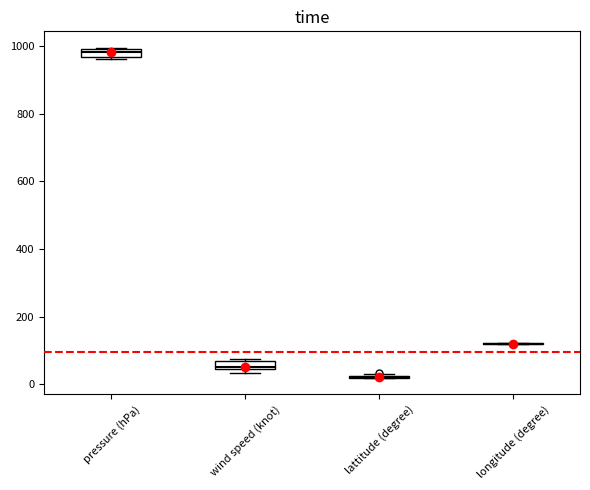

Where does the median line of the box for pressure (hPa) sit on the y-axis? The values are not printed on the chart, so give them approximately, as read against the axis.

980